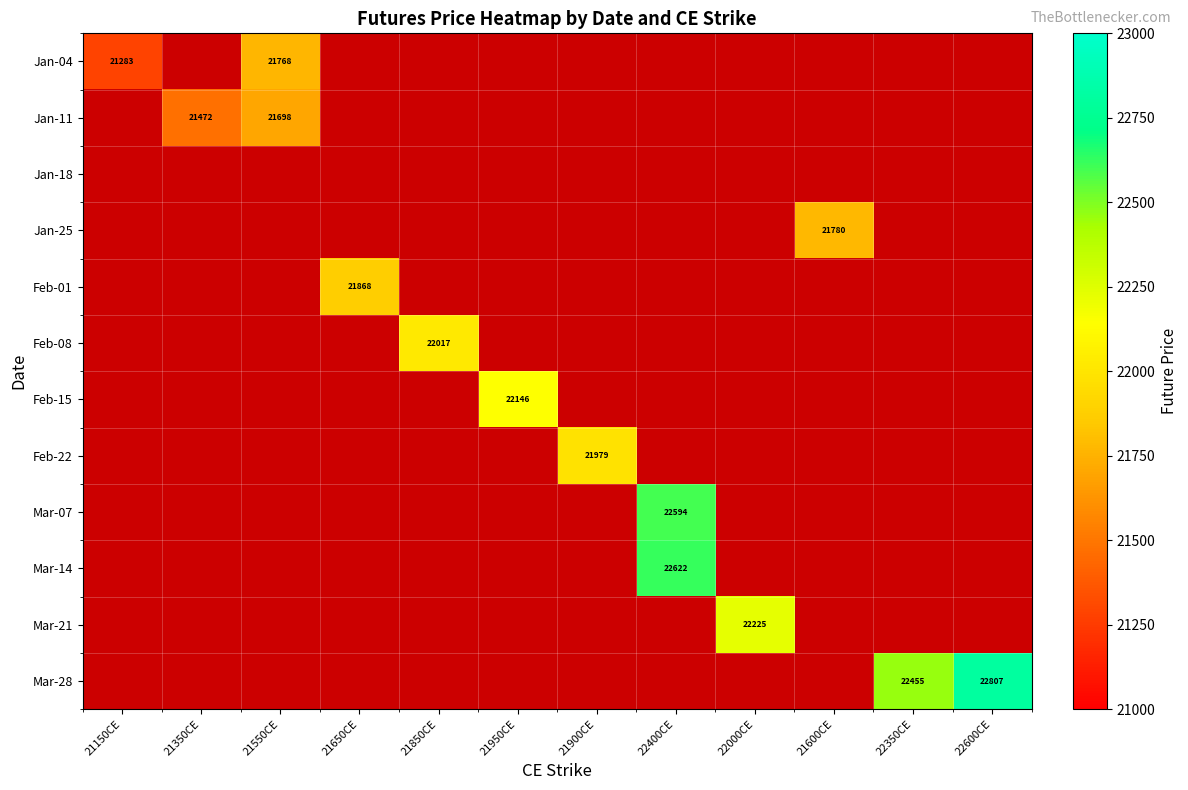

Which category has the highest value across all series?

22600CE